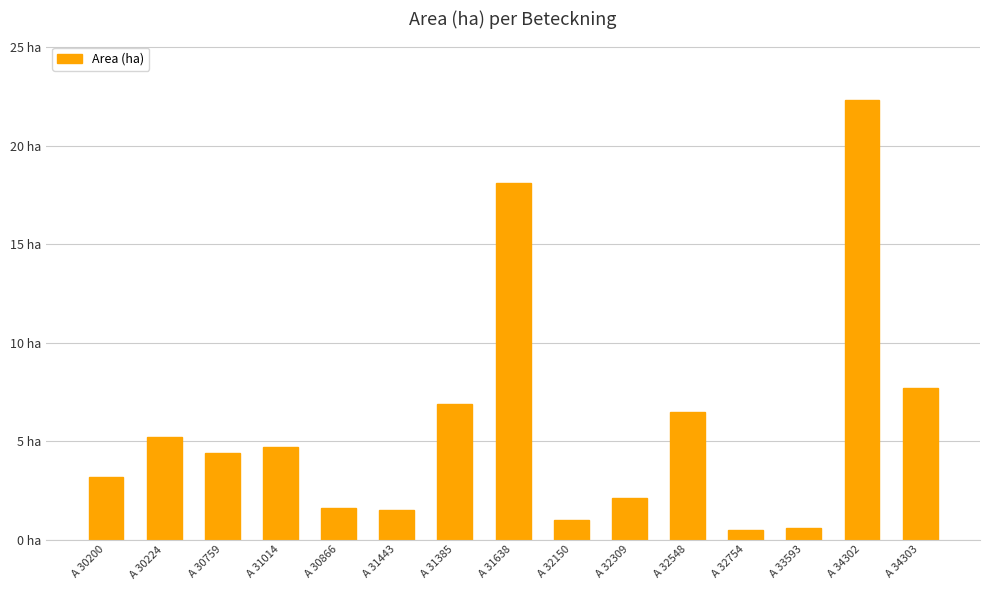

Are the bars horizontal?

No